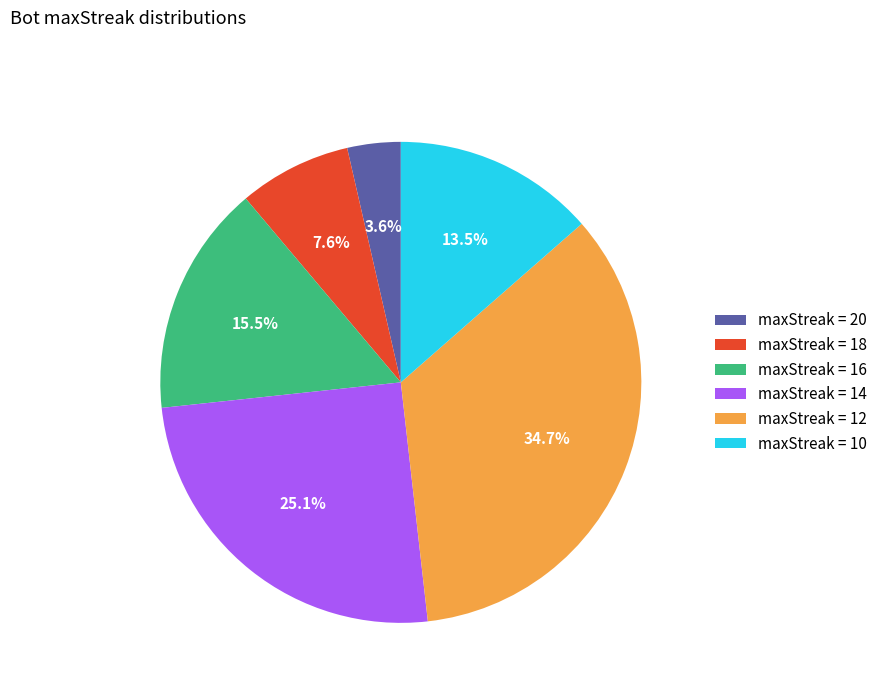

Combined, do maxStreak = 10 and maxStreak = 12 account for over 50%?

No